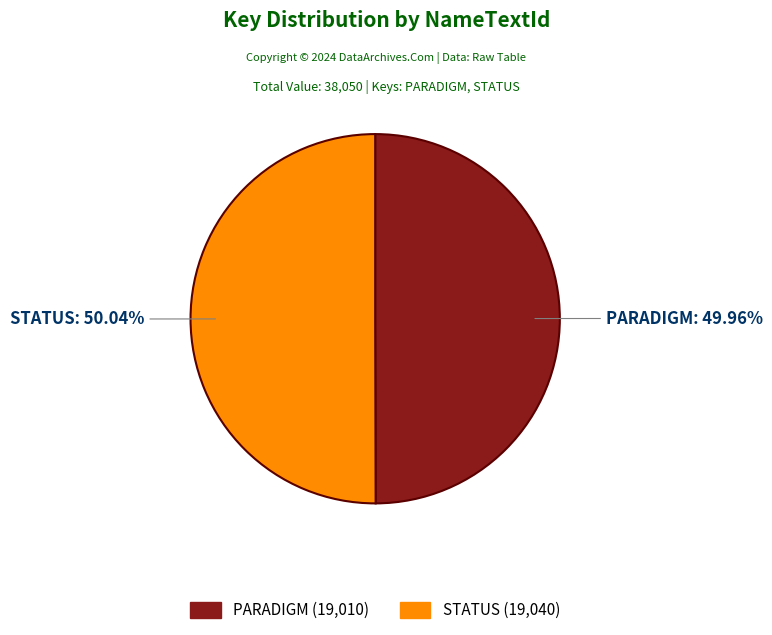

What portion of the pie excludes PARADIGM?

50.0%